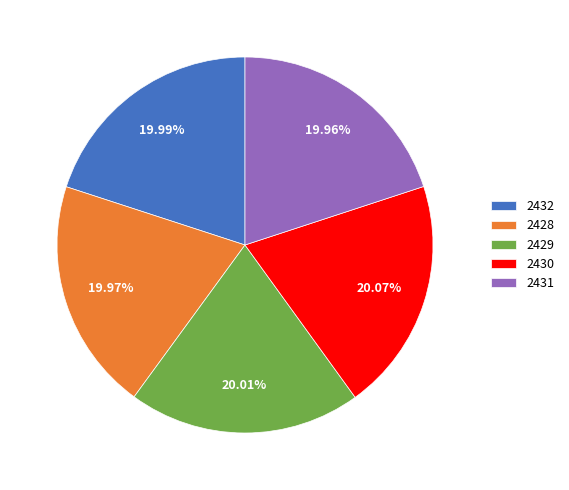

Does any single category account for the majority?

No